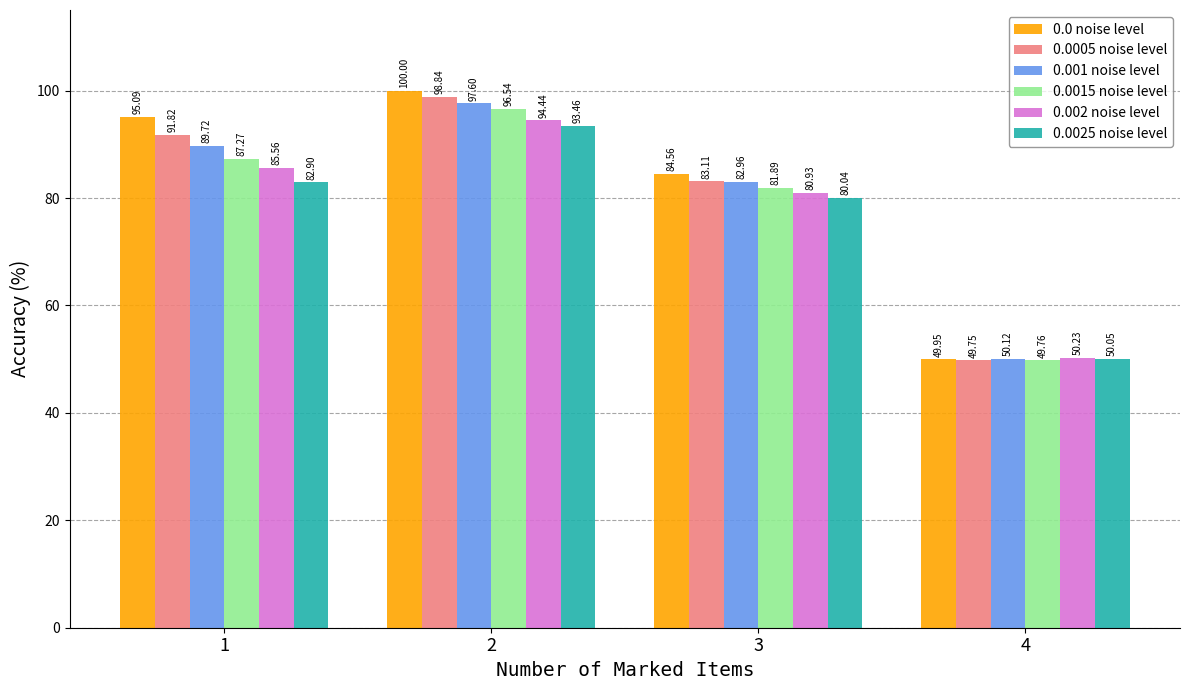

The value of 0.002 noise level at 4 is 50.2. True or false?

True